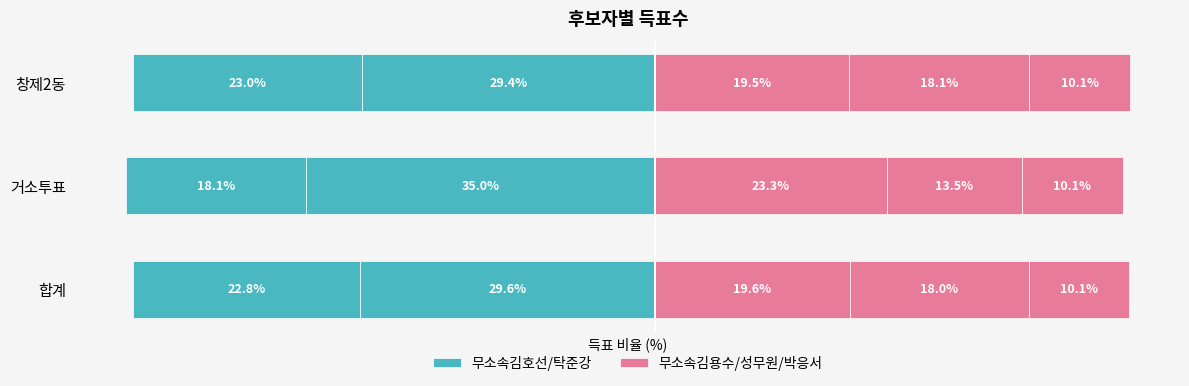

How many bars are there in each group?

2